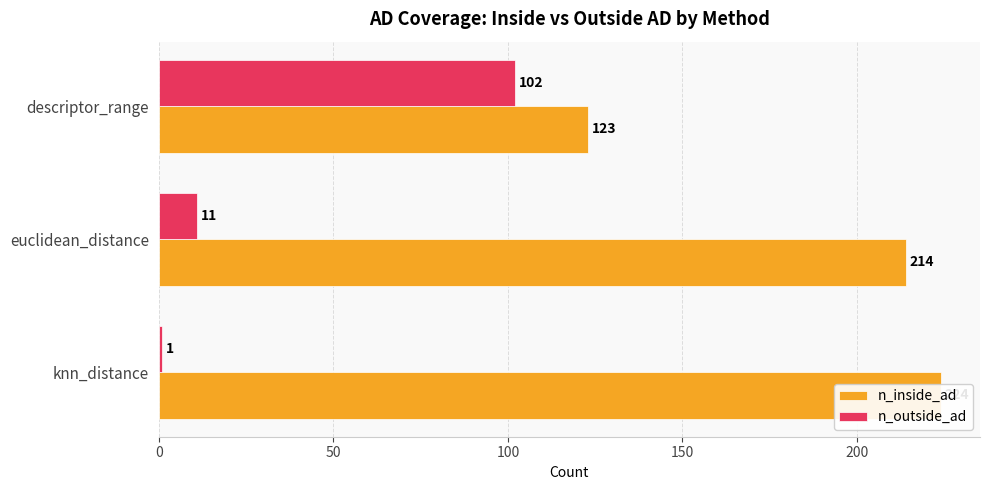

Which series has the widest spread of values?

n_inside_ad